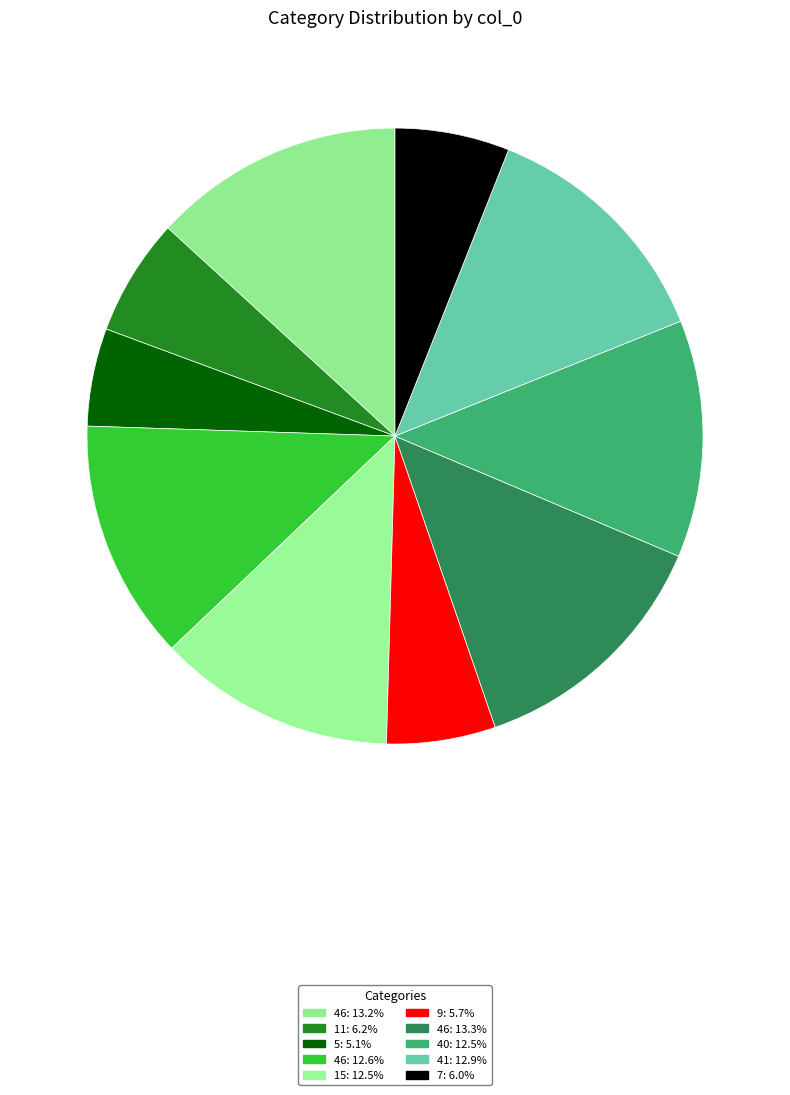

Which slice is the smallest?

5